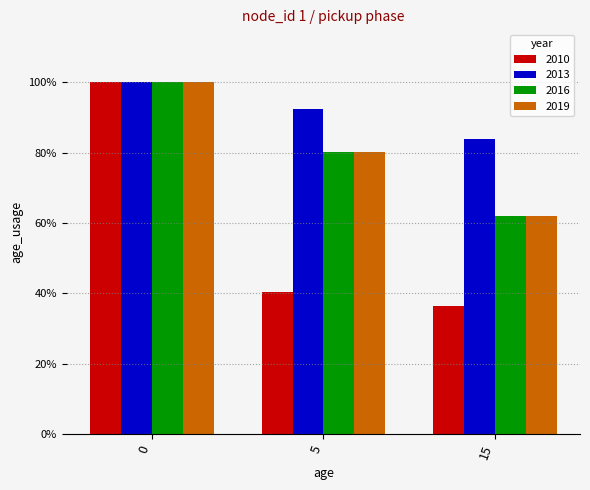

Which category has the lowest value in the 2016 series?

15